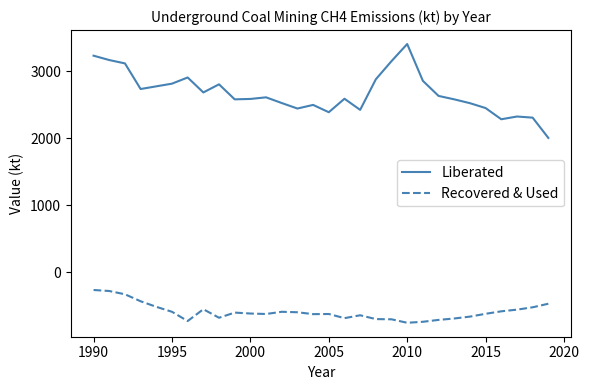

Is this an area chart (filled region under the line)?

No